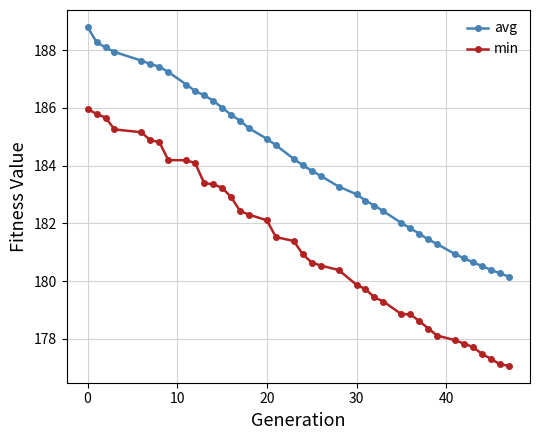

What is the value of the avg point at the 19th from the left?

184.2